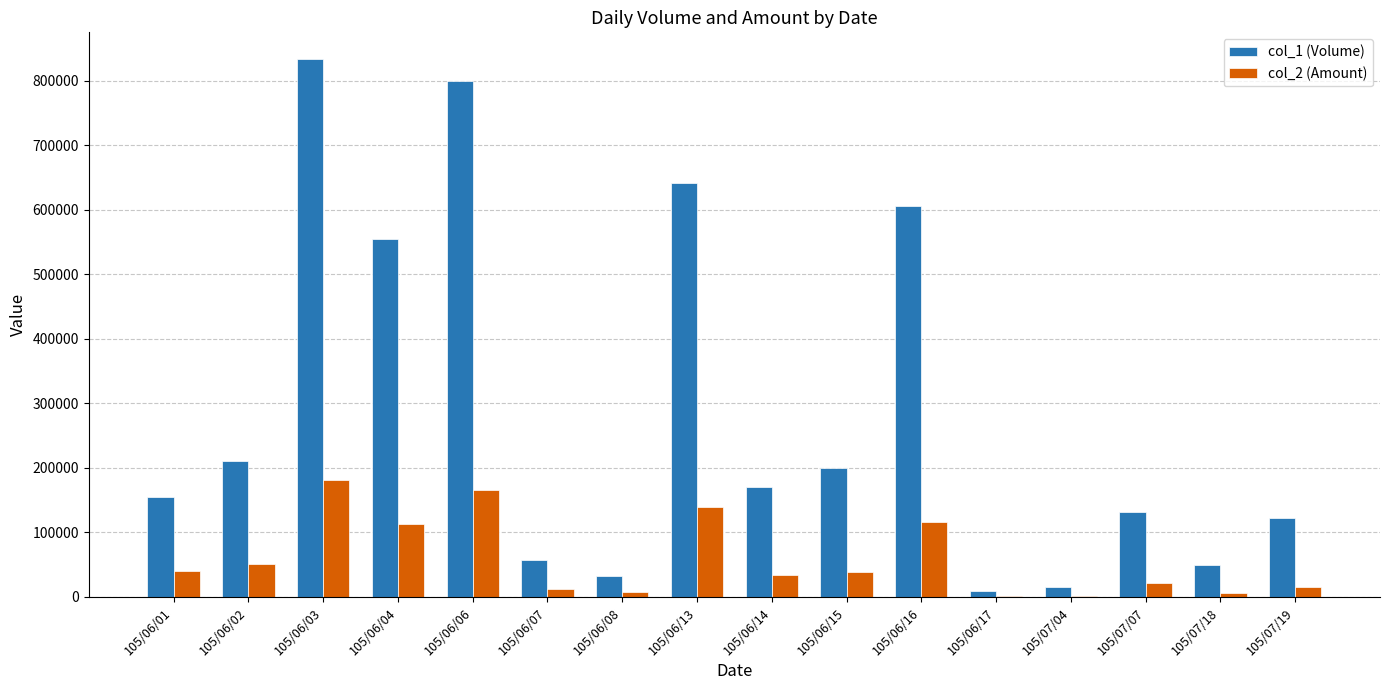

At which category does the chart reach its peak across all series?

105/06/03